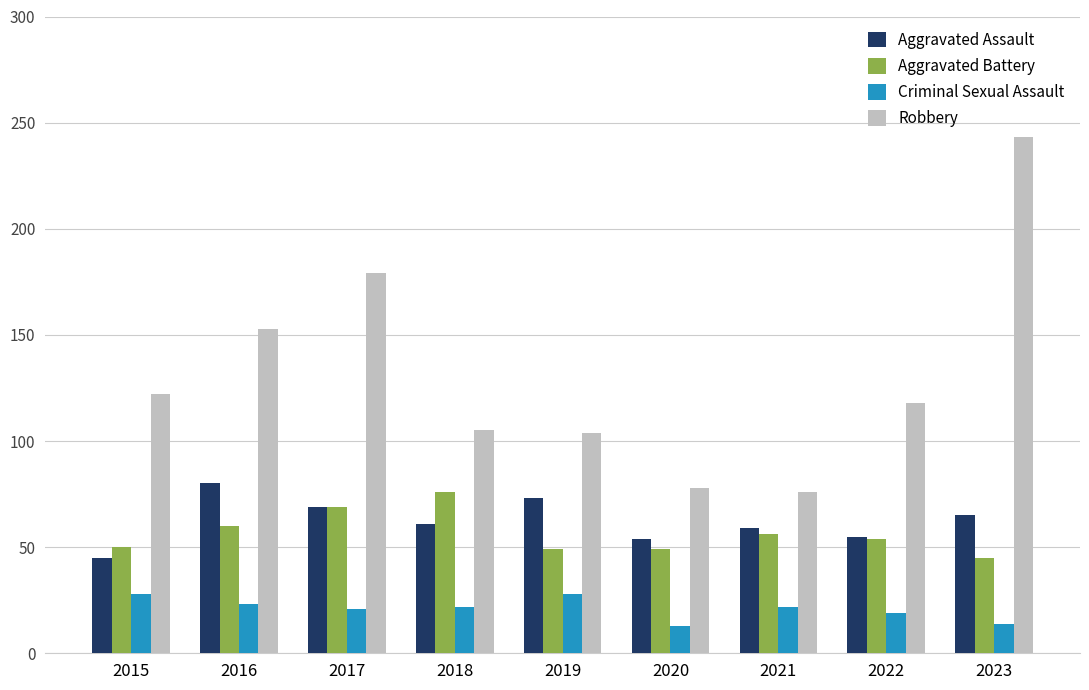

Which series has the largest range (max minus min)?

Robbery